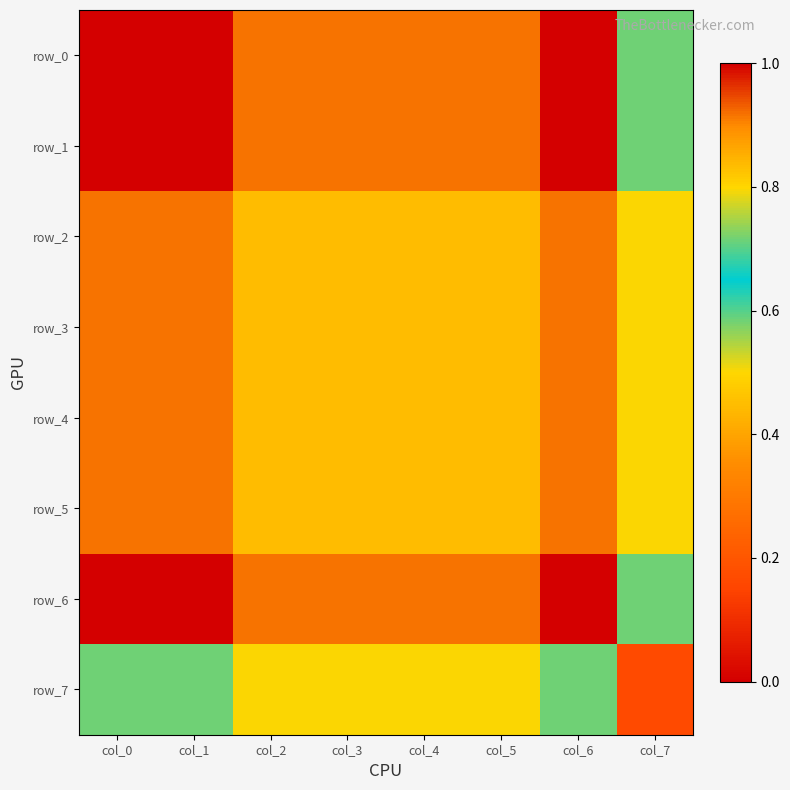

Count the number of categories in the chart.

8